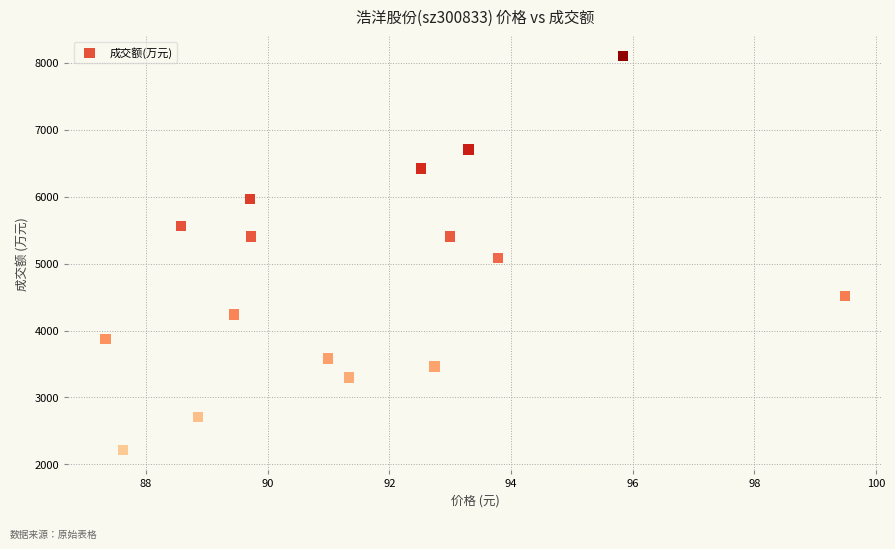

What Y value in the scatter plot is closest to 5156?

5080